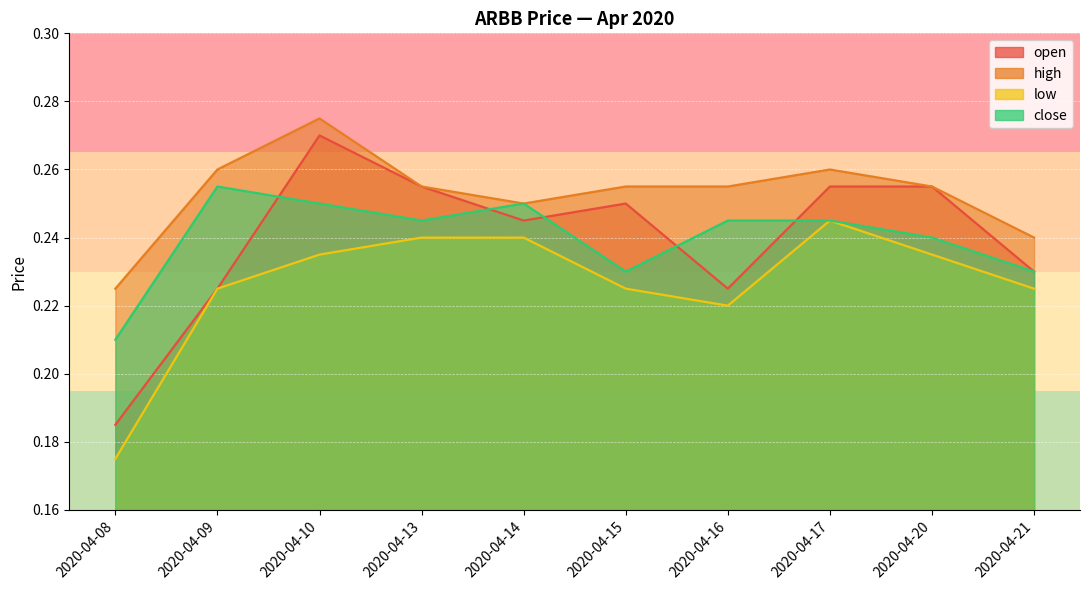

True or false: high and open intersect in this chart.

False